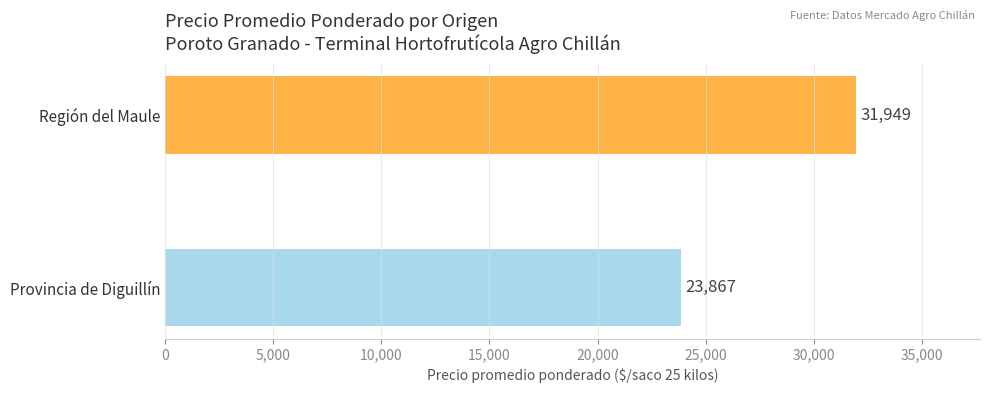

What is the change in value from Provincia de Diguillín to Región del Maule?

+8082